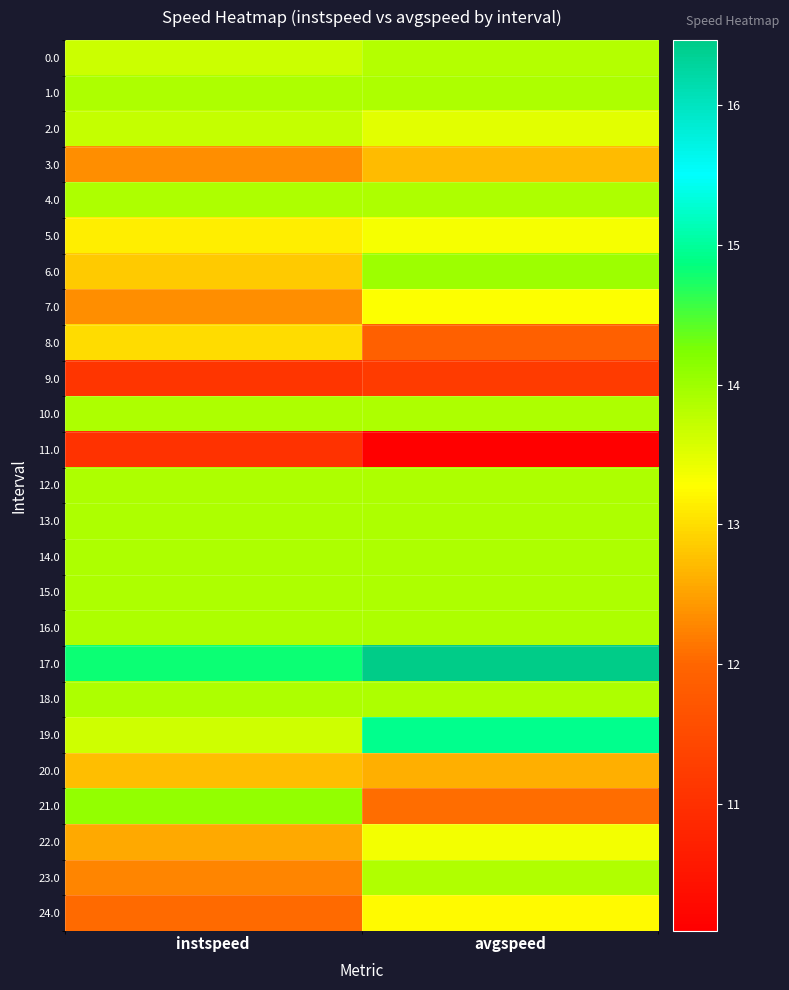

Rank the series by their maximum value, from lowest to highest.

11.0, 9.0, 3.0, 20.0, 8.0, 24.0, 7.0, 5.0, 22.0, 2.0, 0.0, 23.0, 1.0, 4.0, 10.0, 12.0, 13.0, 14.0, 15.0, 16.0, 18.0, 6.0, 21.0, 19.0, 17.0